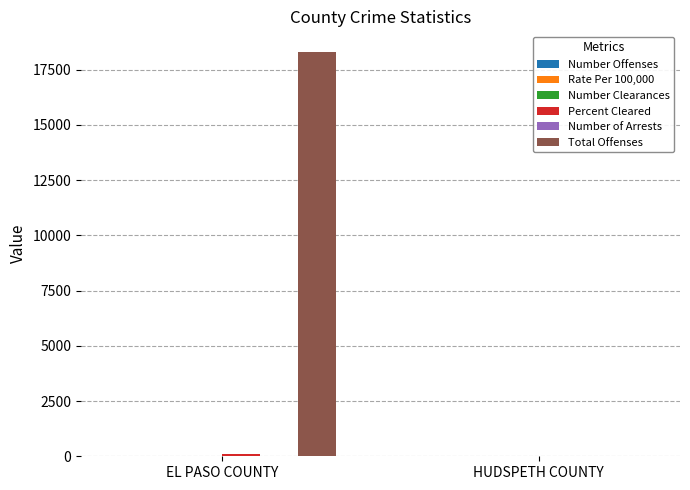

What is the greatest value displayed?

18315.0